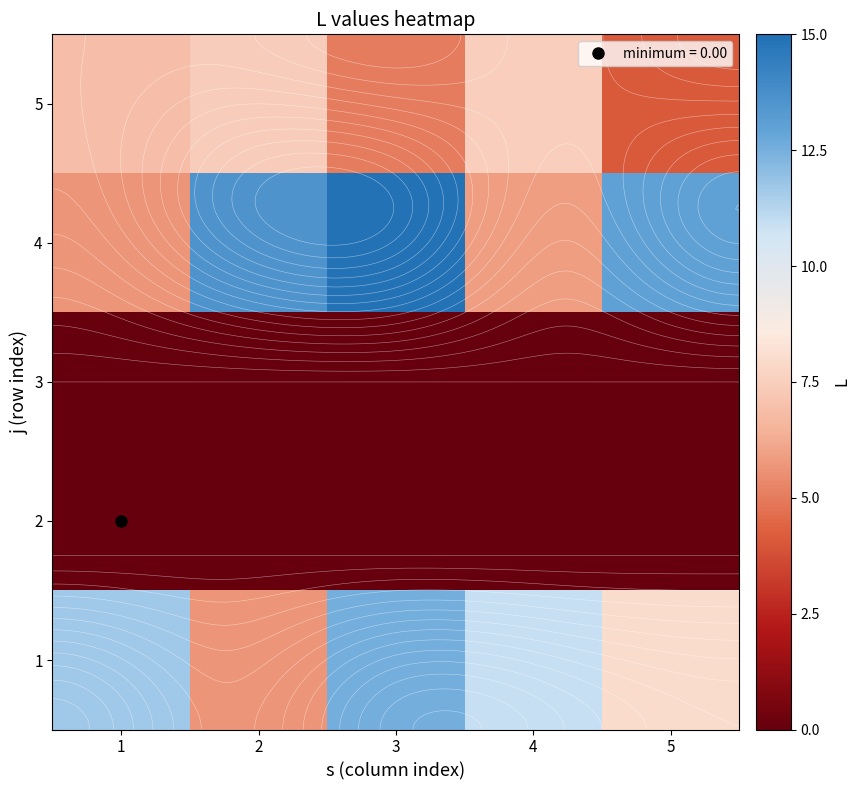

The 3 series shows 0.0 at 1. True or false?

True